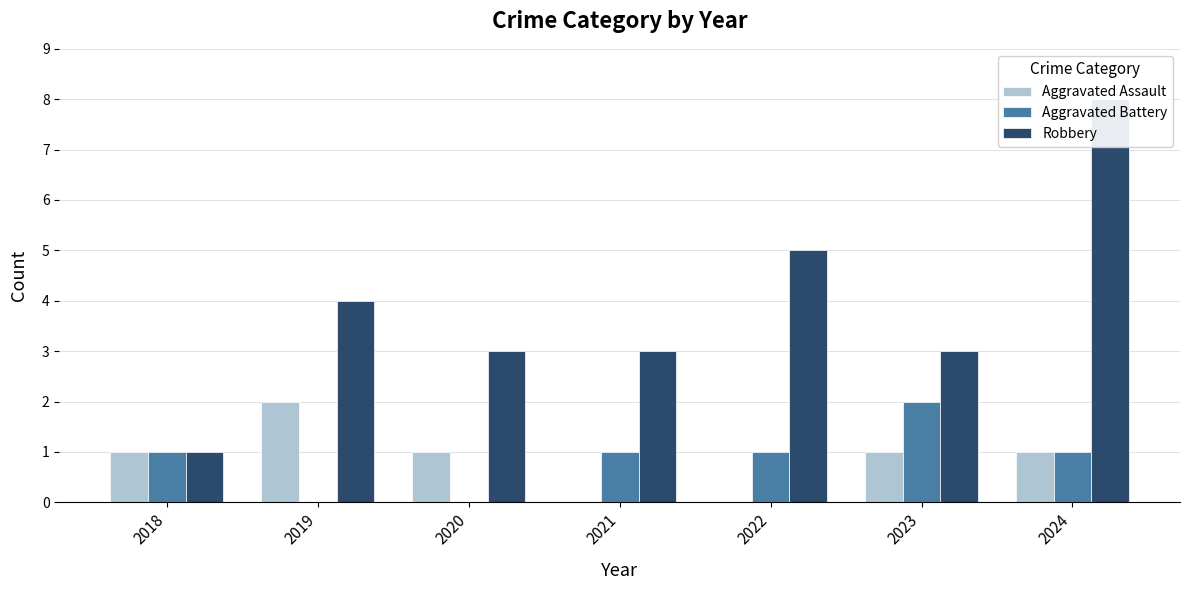

What is the difference between the second highest and second lowest values in the Aggravated Assault series?

1